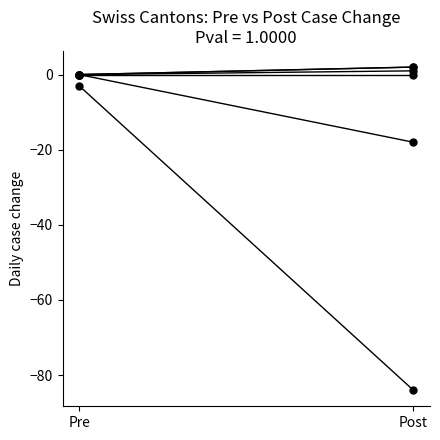

What position from the right is Pre?

2